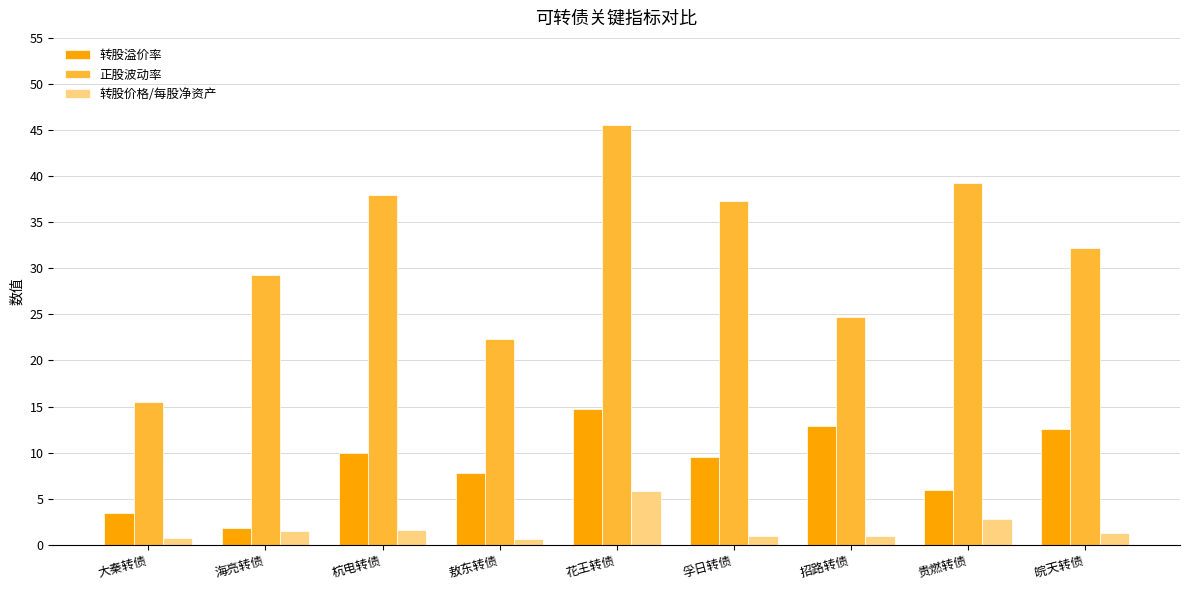

What position from the right is 孚日转债?

4